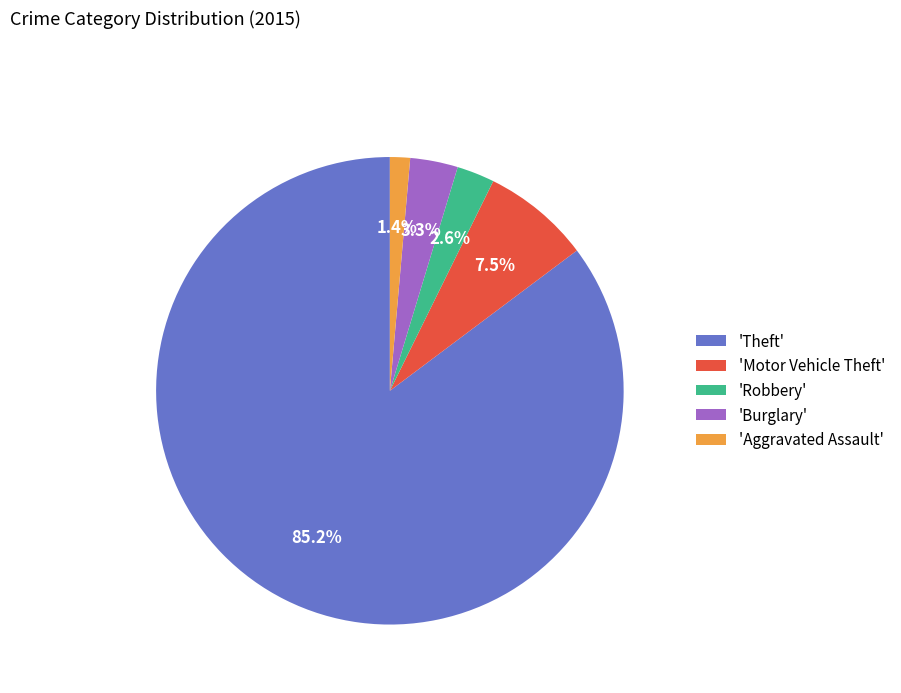

Is 'Burglary' the majority of the pie?

No